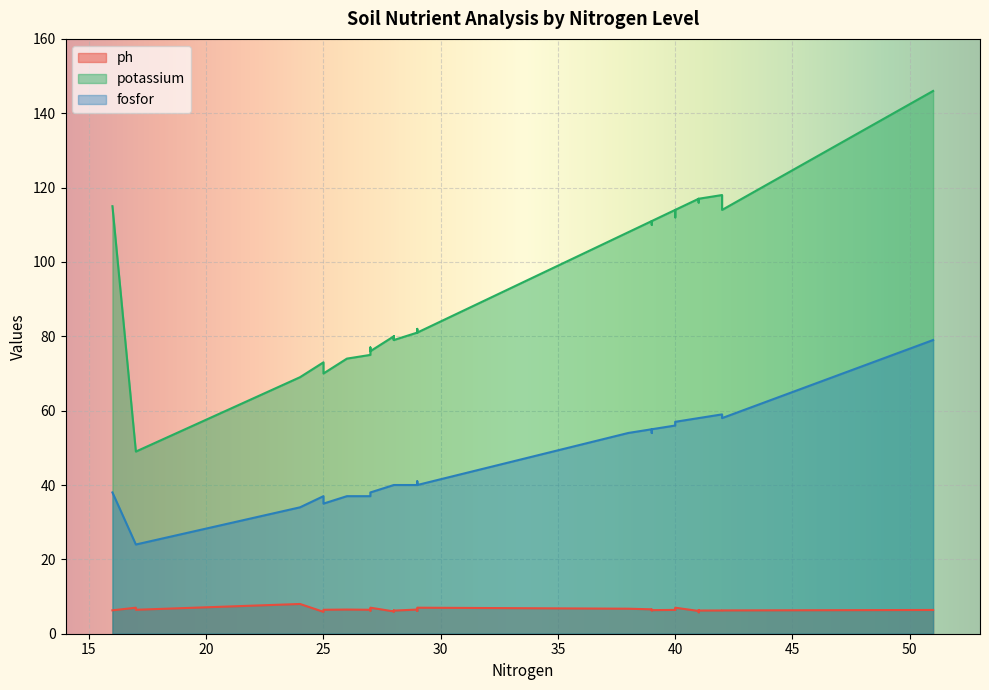

How many data points in potassium are above 108?

18